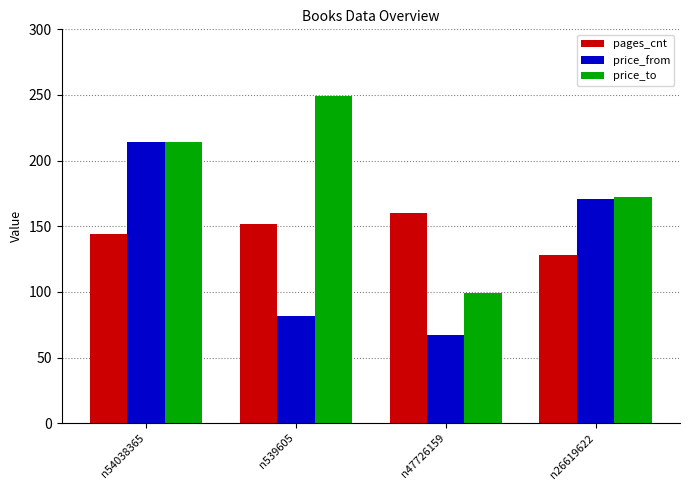

Where is price_from nearest to the value 140?

n26619622